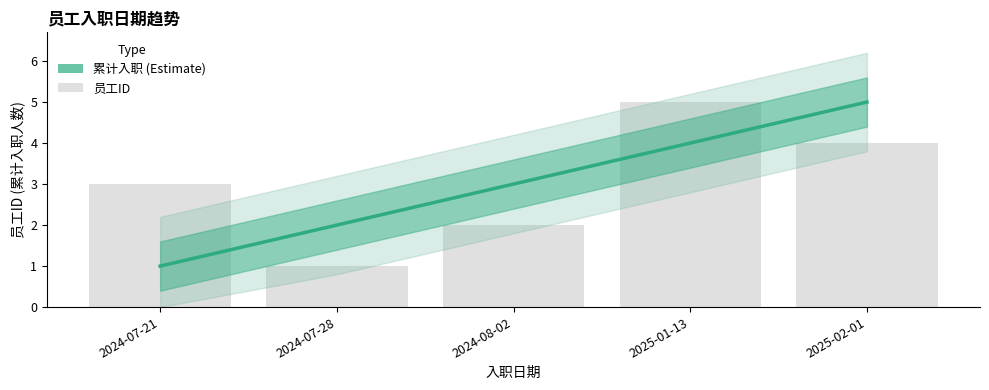

How many data points in 员工ID are less than 3?

2